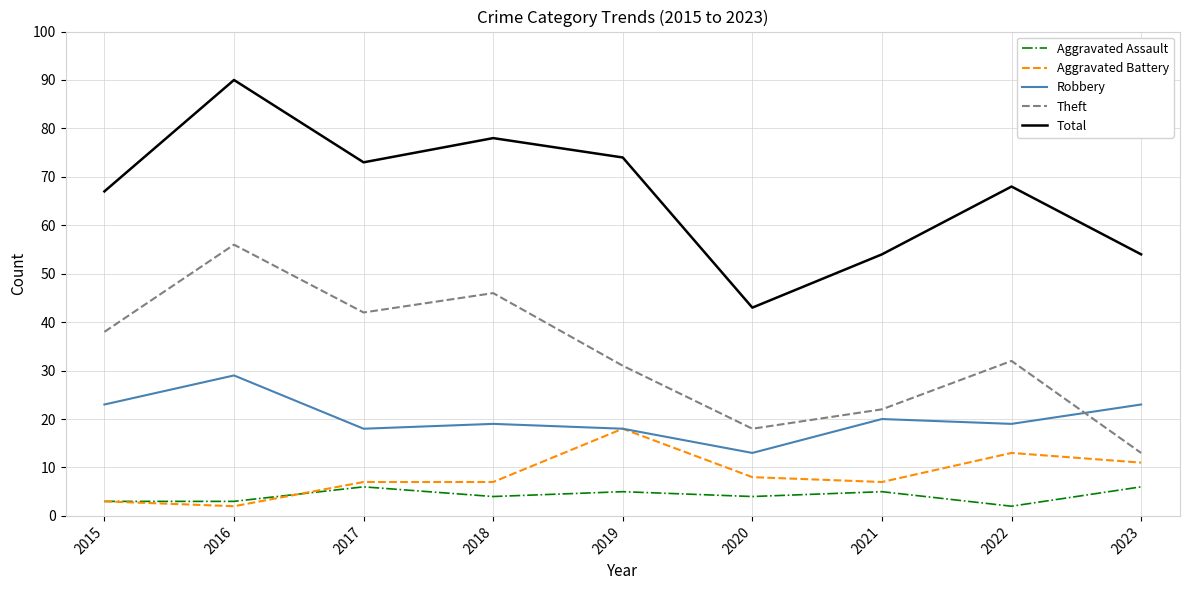

Reading right to left, extract all data points from this chart.

Aggravated Assault: 2023=6	2022=2	2021=5	2020=4	2019=5	2018=4	2017=6	2016=3	2015=3
Aggravated Battery: 2023=11	2022=13	2021=7	2020=8	2019=18	2018=7	2017=7	2016=2	2015=3
Robbery: 2023=23	2022=19	2021=20	2020=13	2019=18	2018=19	2017=18	2016=29	2015=23
Theft: 2023=13	2022=32	2021=22	2020=18	2019=31	2018=46	2017=42	2016=56	2015=38
Total: 2023=54	2022=68	2021=54	2020=43	2019=74	2018=78	2017=73	2016=90	2015=67